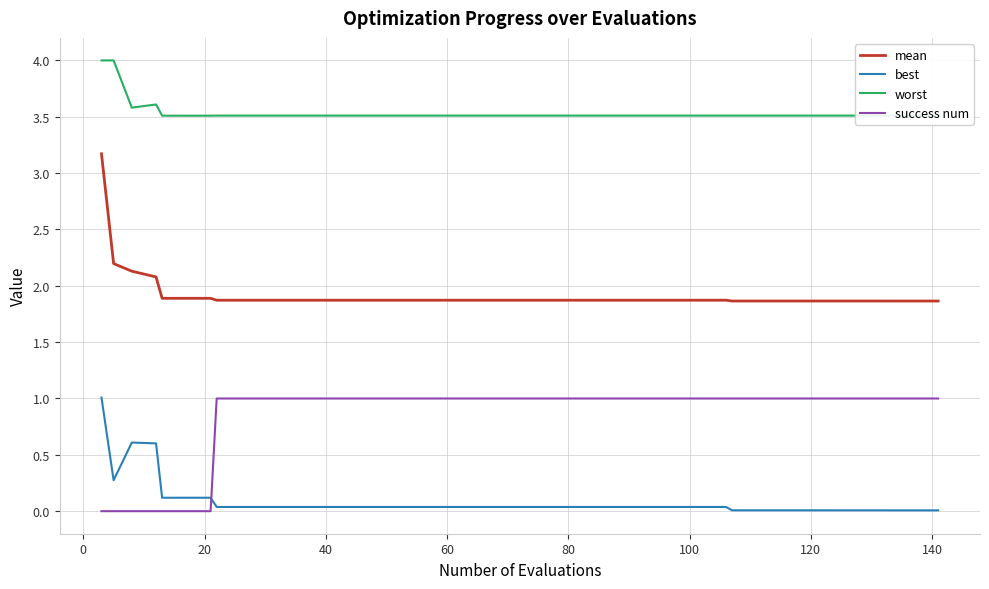

What is the maximum value shown in the chart?

4.0